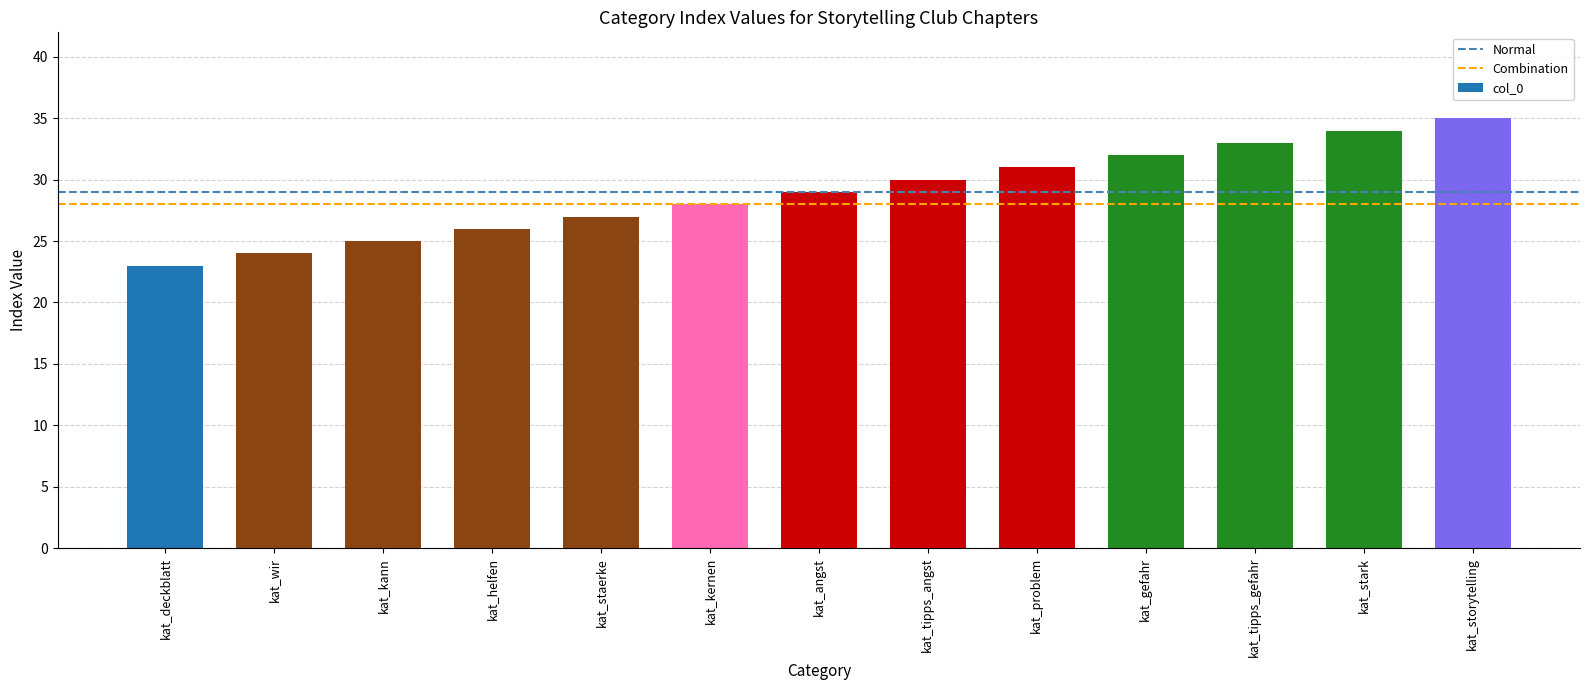

List the labels in order of value, smallest first.

kat_deckblatt, kat_wir, kat_kann, kat_helfen, kat_staerke, kat_kernen, kat_angst, kat_tipps_angst, kat_problem, kat_gefahr, kat_tipps_gefahr, kat_stark, kat_storytelling